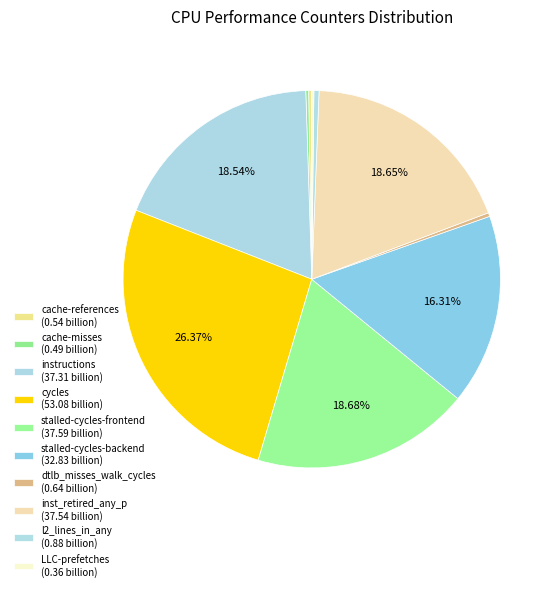

Rank the categories by value from lowest to highest.

LLC-prefetches, cache-misses, cache-references, dtlb_misses_walk_cycles, l2_lines_in_any, stalled-cycles-backend, instructions, inst_retired_any_p, stalled-cycles-frontend, cycles